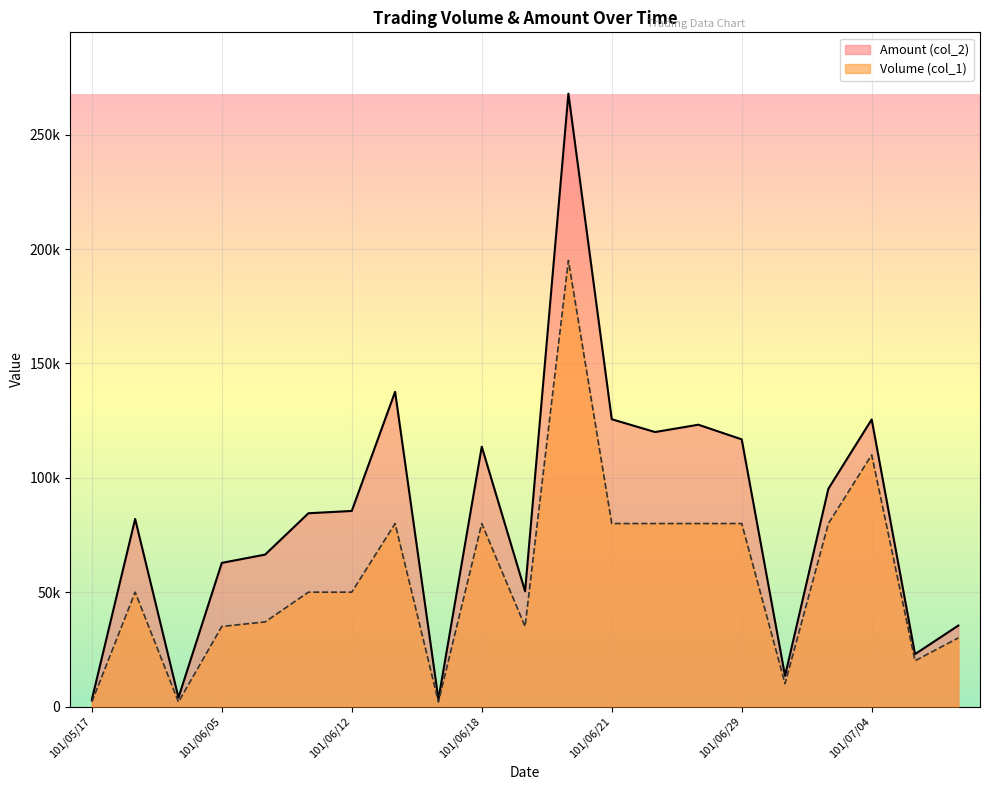

Is it true that Volume (col_1) equals 80000 at 101/06/13?

True